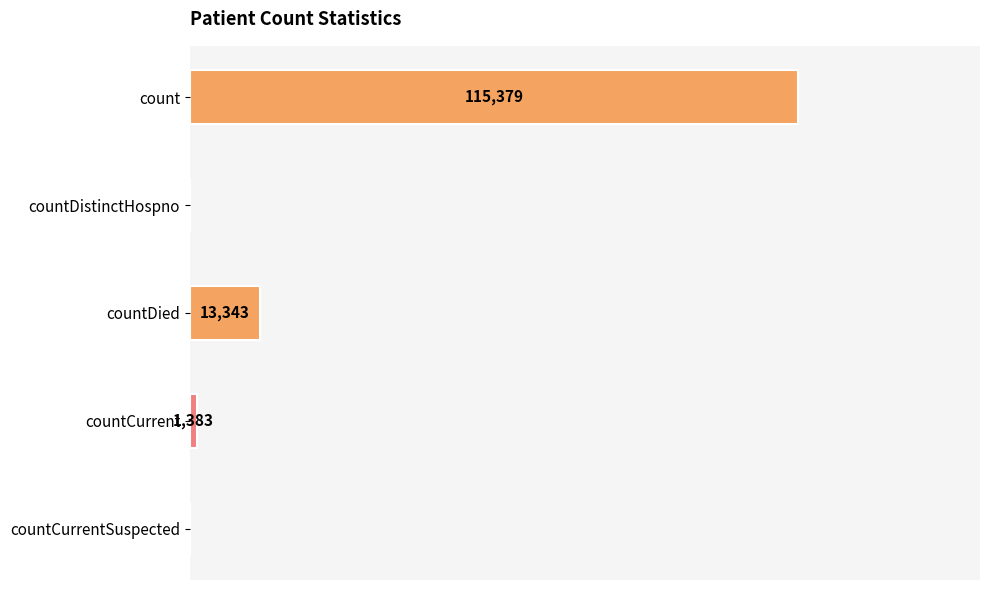

Which has a higher value, countCurrentSuspected or countCurrent?

countCurrent